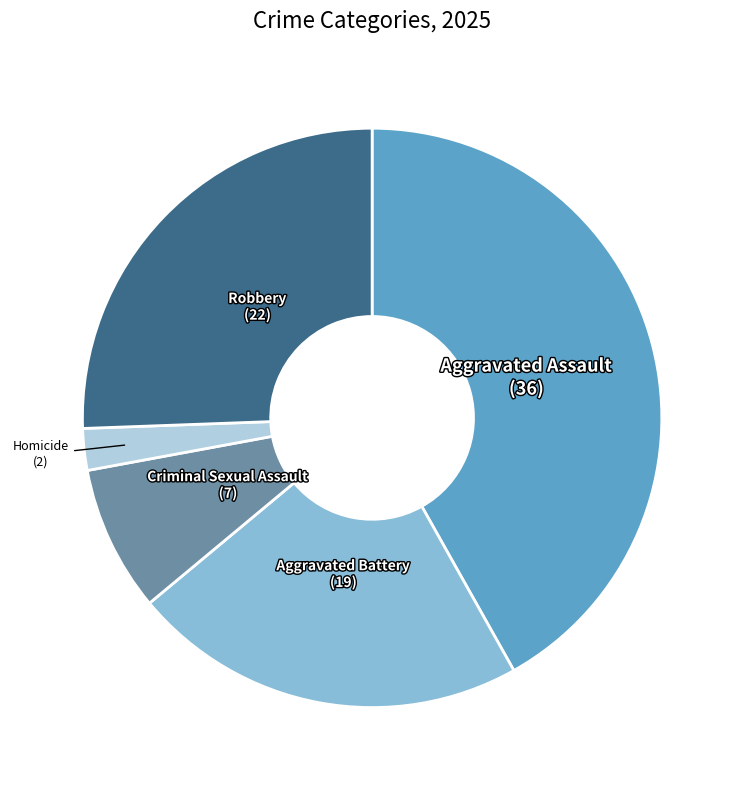

The Robbery slice represents 32% of the pie. True or false?

False